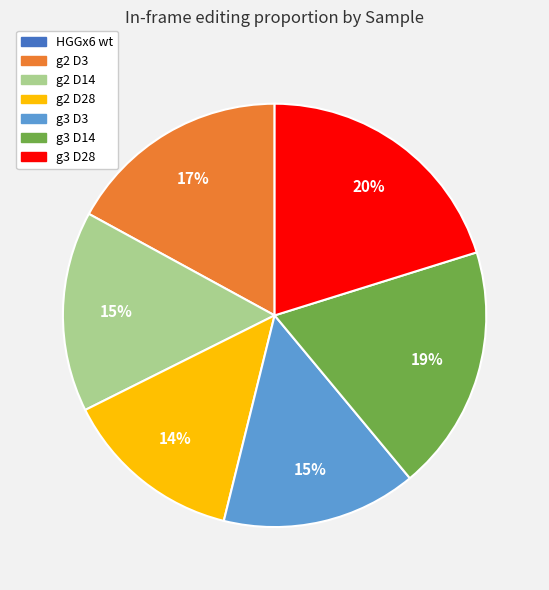

Approximately how many times larger is the value at g2 D14 compared to g2 D28?

1.1